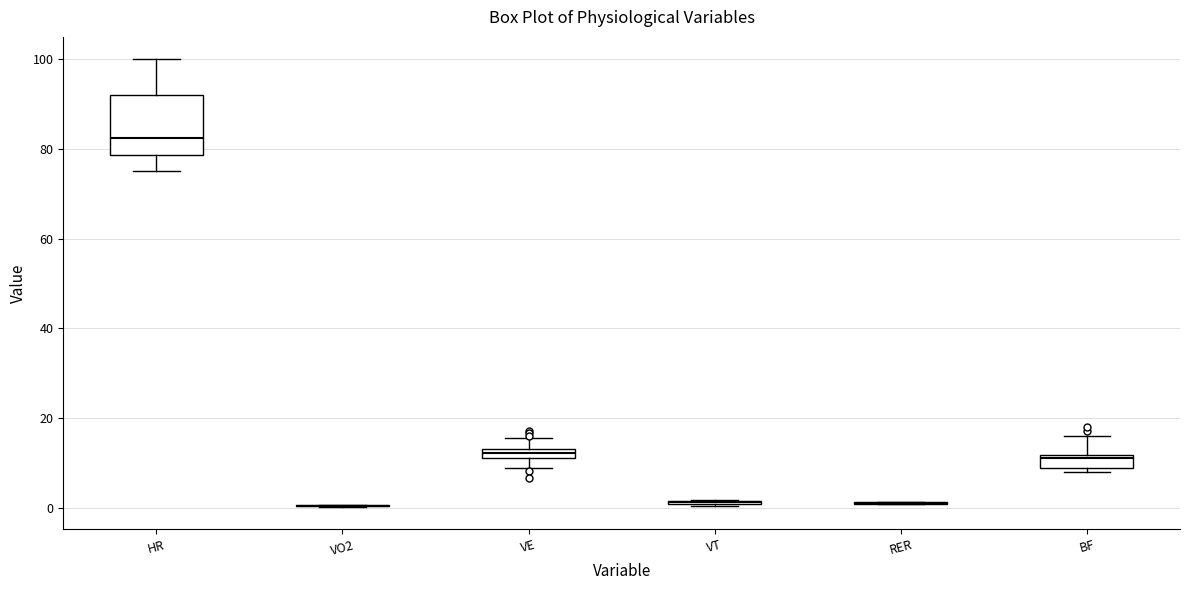

Comparing the boxes themselves (not the whiskers), which one is the tallest?

HR